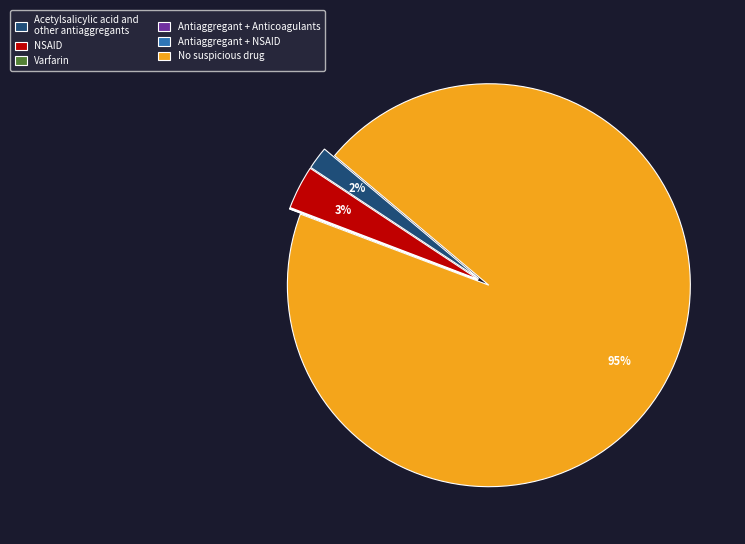

The No suspicious drug slice represents 99% of the pie. True or false?

False